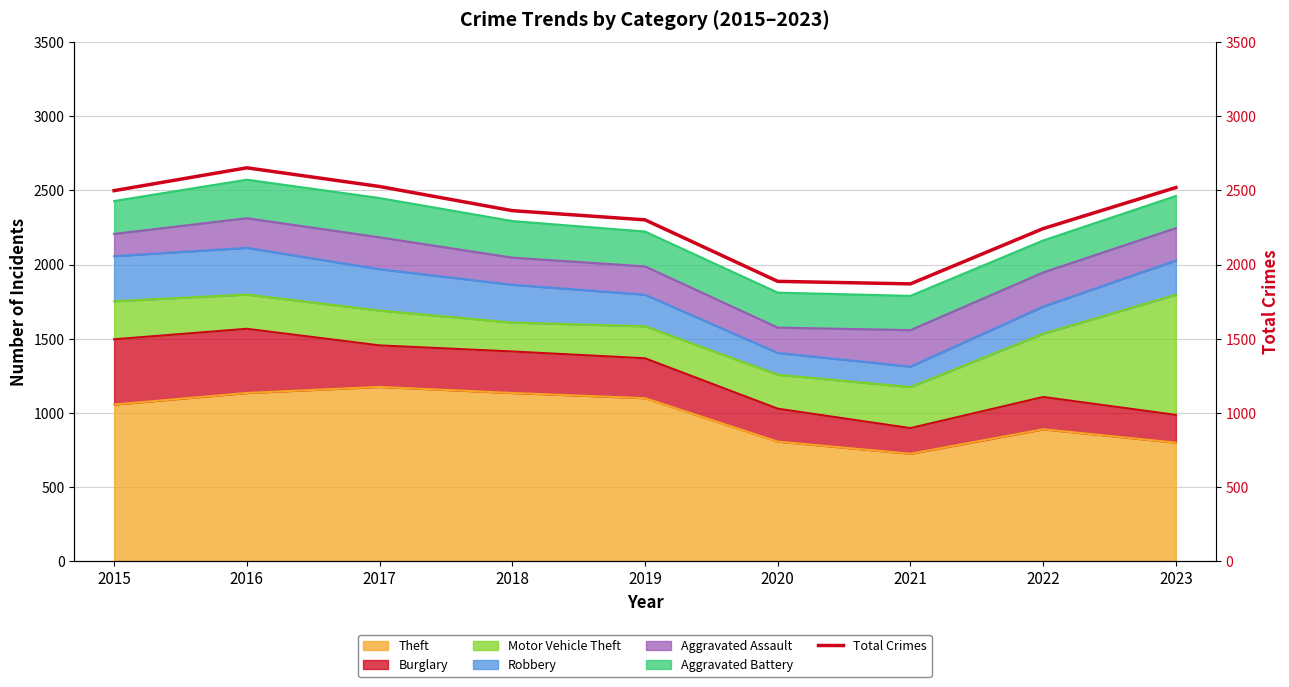

What is the ratio of the value at 2017 to the value at 2015?

1.0